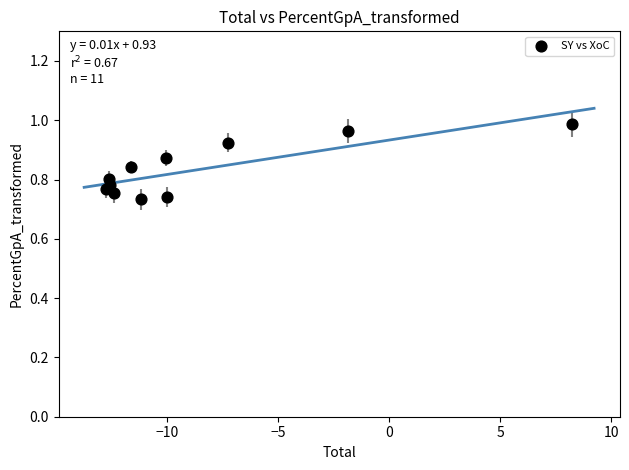

What is the range of X values (max minus min)?

20.9